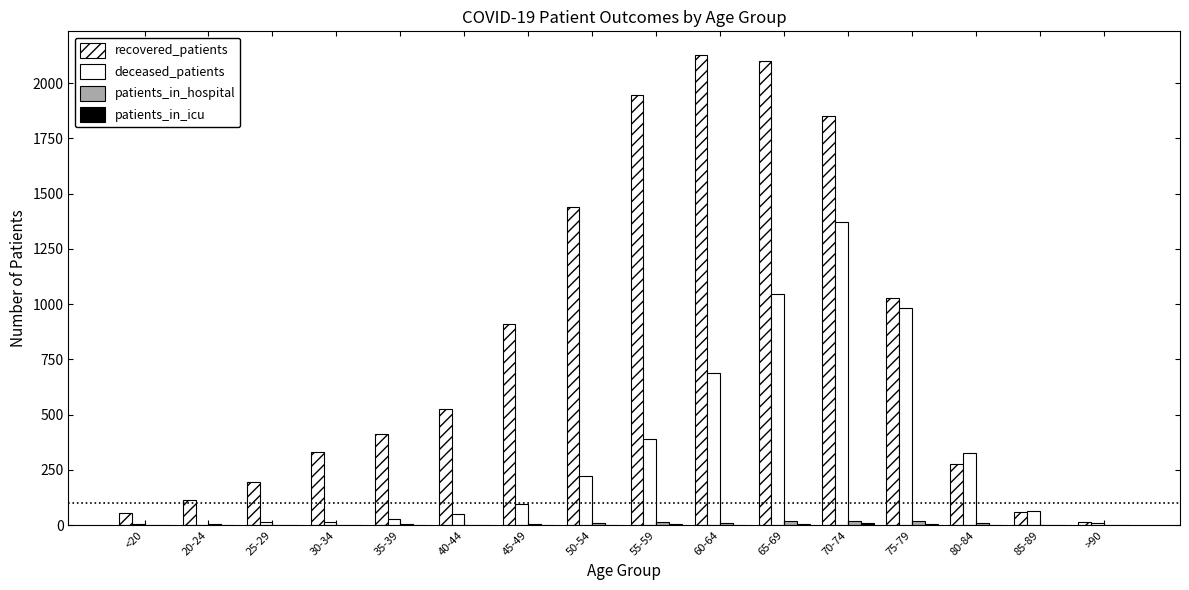

Reading left to right, transcribe all the data shown in this chart.

recovered_patients: <20=57	20-24=116	25-29=194	30-34=330	35-39=413	40-44=527	45-49=909	50-54=1440	55-59=1945	60-64=2128	65-69=2101	70-74=1852	75-79=1026	80-84=278	85-89=61	>90=13
deceased_patients: <20=7	20-24=3	25-29=13	30-34=14	35-39=26	40-44=52	45-49=97	50-54=223	55-59=389	60-64=688	65-69=1048	70-74=1373	75-79=982	80-84=326	85-89=62	>90=9
patients_in_hospital: <20=2	20-24=5	25-29=2	30-34=3	35-39=4	40-44=2	45-49=4	50-54=9	55-59=13	60-64=12	65-69=18	70-74=19	75-79=18	80-84=10	85-89=3	>90=1
patients_in_icu: <20=1	20-24=0	25-29=0	30-34=0	35-39=2	40-44=0	45-49=1	50-54=1	55-59=5	60-64=3	65-69=4	70-74=11	75-79=7	80-84=3	85-89=1	>90=0